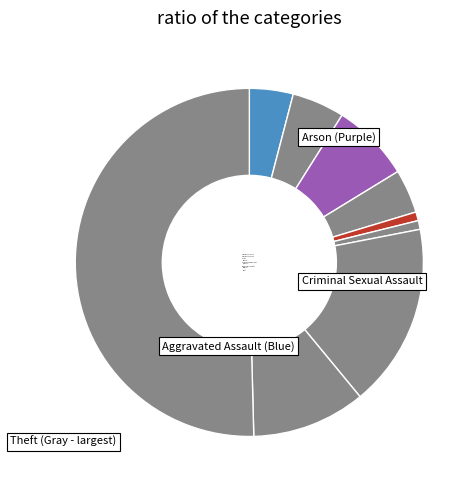

Rank the categories by value from highest to lowest.

Theft, Motor Vehicle Theft, Robbery, Arson, Aggravated Battery, Aggravated Assault, Burglary, Criminal Sexual Assault, Homicide